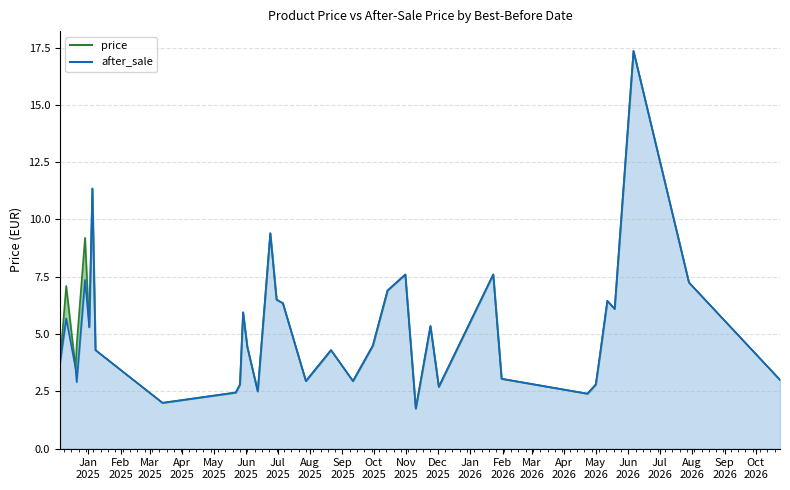

Which has a higher value, 2026-01-23 or 2025-06-30?

2026-01-23